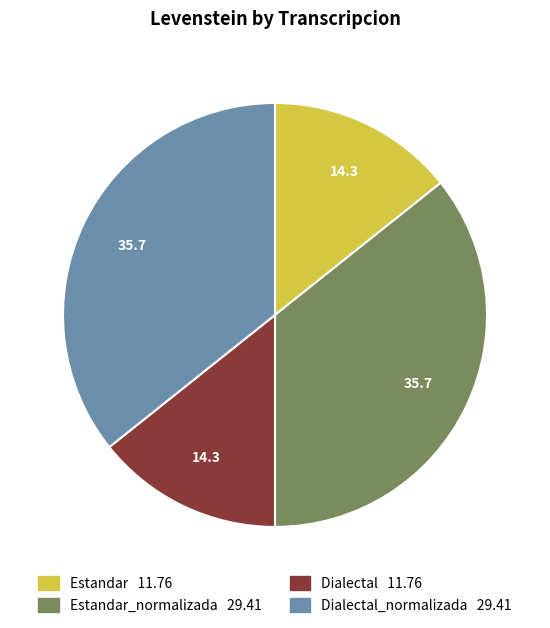

The Dialectal_normalizada 29.41 slice represents 36% of the pie. True or false?

True